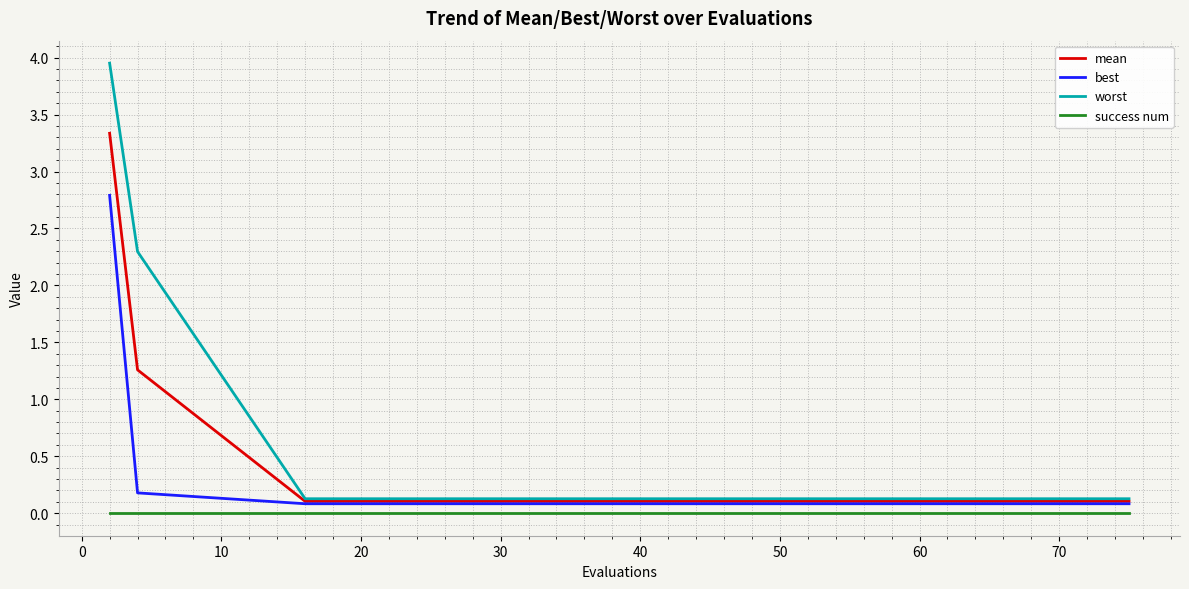

List the series in order of their overall mean, highest first.

worst, mean, best, success num